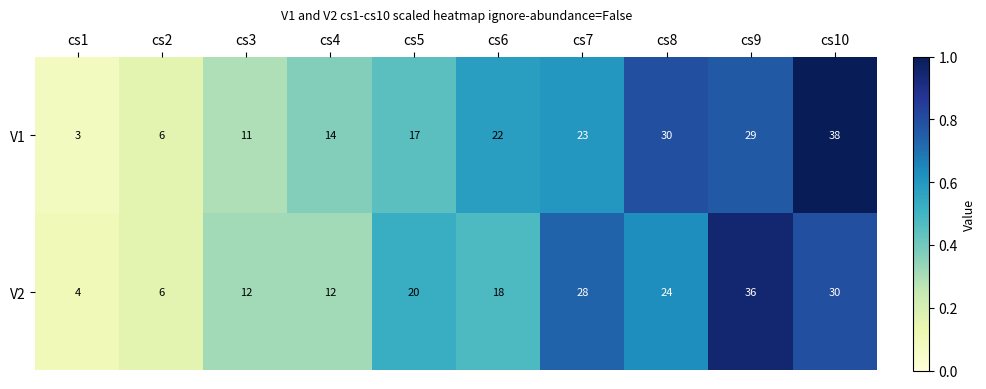

What is the smallest value displayed?

3